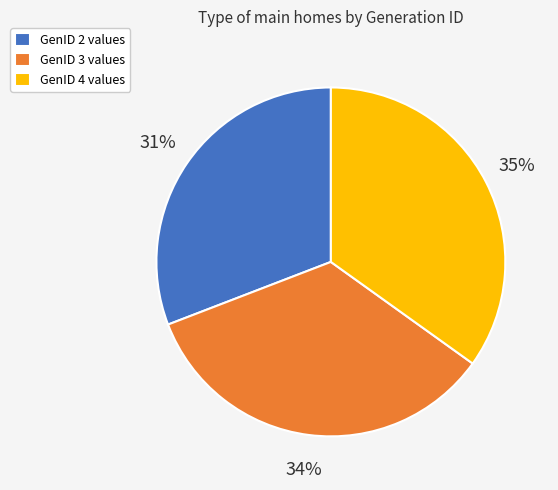

Is there any slice that represents more than half of the pie?

No